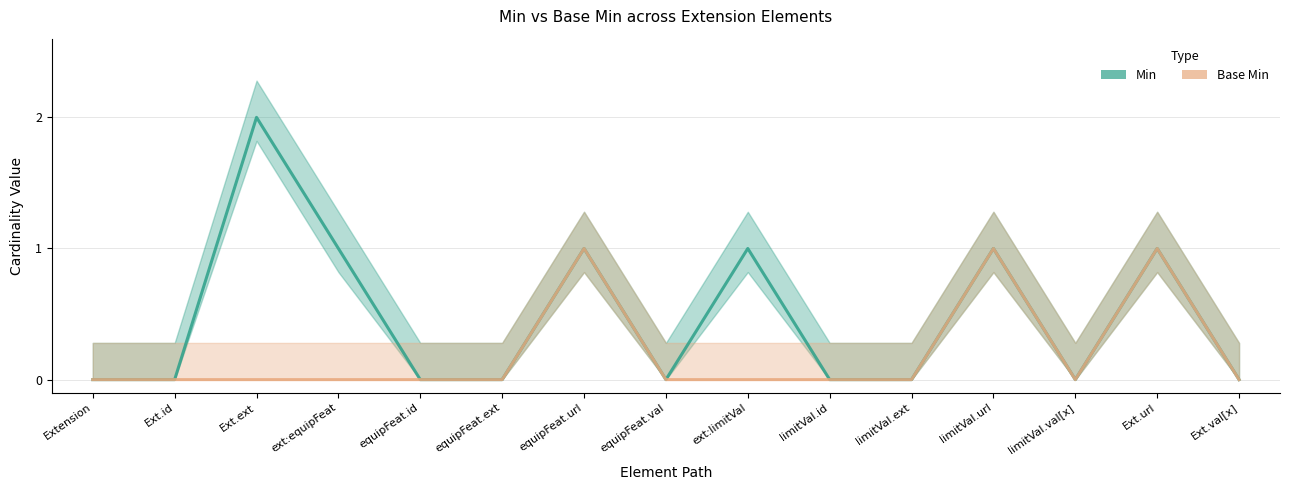

Rank the series at equipFeat.ext from highest to lowest value.

Min, Base Min